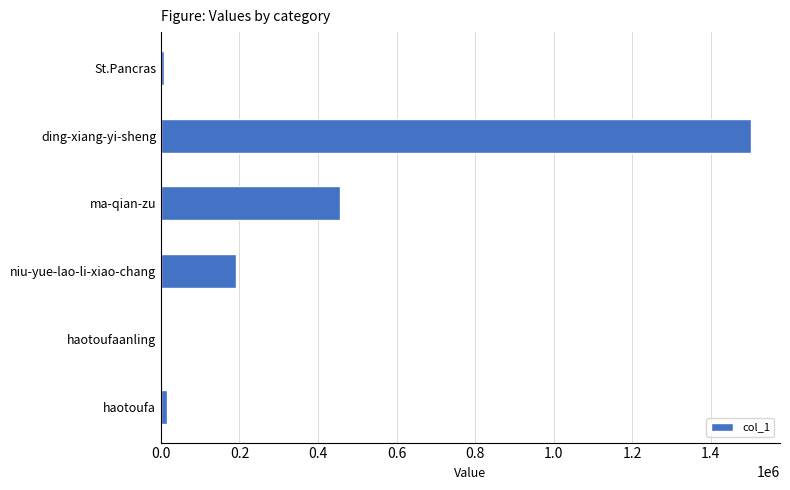

The chart shows a value of 191536 at niu-yue-lao-li-xiao-chang. True or false?

True